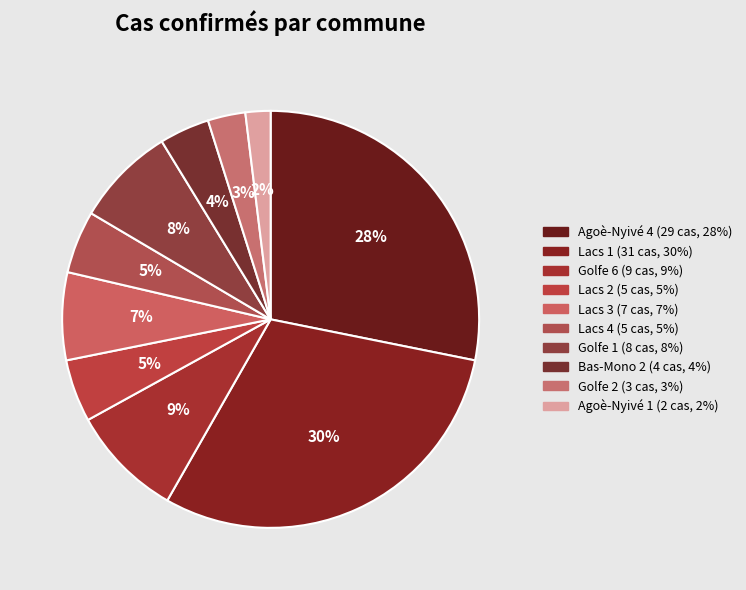

What is the largest slice in the pie chart?

Lacs 1